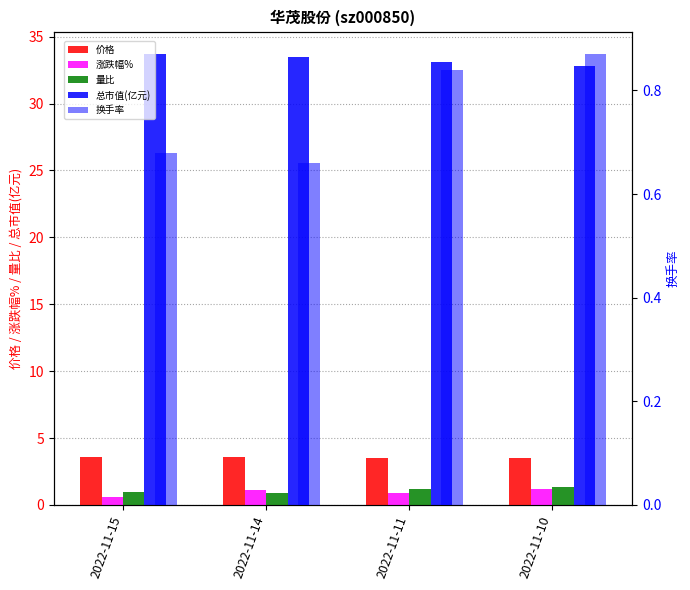

Reading left to right, what are all the values shown in this chart?

价格: 2022-11-15=3.6	2022-11-14=3.5	2022-11-11=3.5	2022-11-10=3.5
涨跌幅%: 2022-11-15=0.6	2022-11-14=1.1	2022-11-11=0.9	2022-11-10=1.2
量比: 2022-11-15=1.0	2022-11-14=0.9	2022-11-11=1.2	2022-11-10=1.3
总市值(亿元): 2022-11-15=33.7	2022-11-14=33.5	2022-11-11=33.1	2022-11-10=32.8
换手率: 2022-11-15=0.7	2022-11-14=0.7	2022-11-11=0.8	2022-11-10=0.9